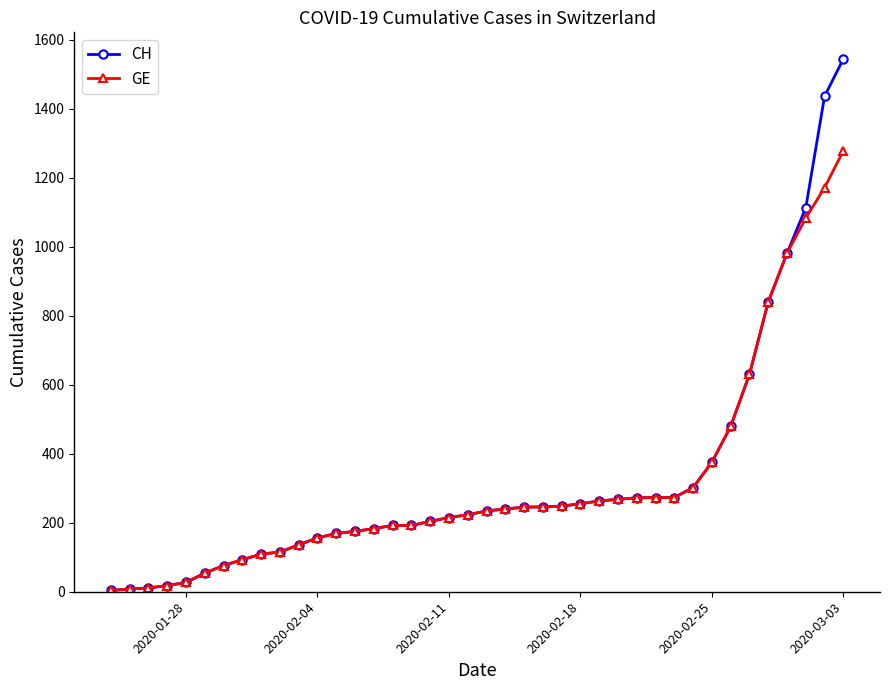

Rank the series by their maximum value, from highest to lowest.

CH, GE